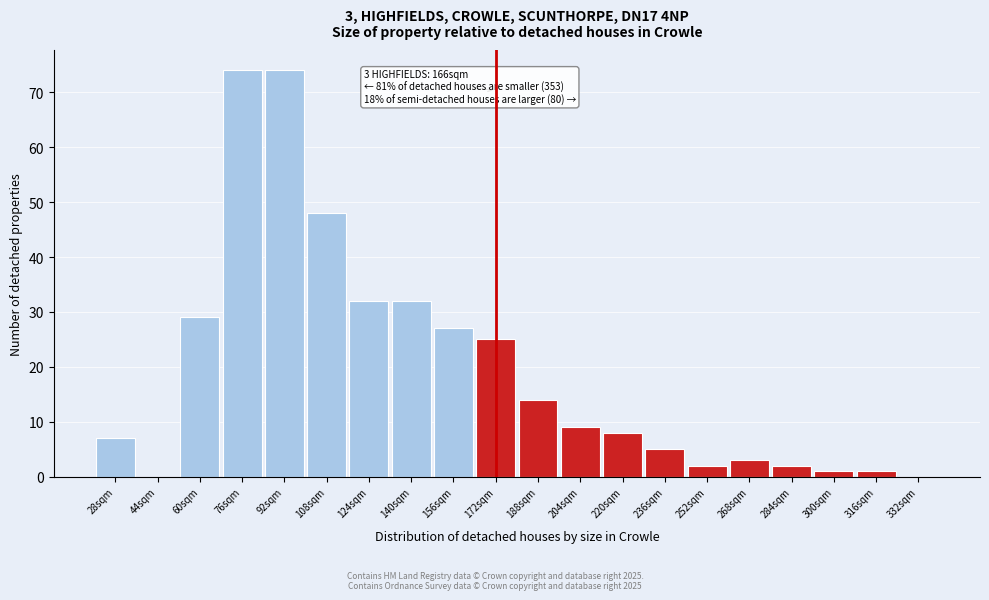

Reading left to right, what are all the values shown in this chart?

28sqm=7	44sqm=0	60sqm=29	76sqm=74	92sqm=74	108sqm=48	124sqm=32	140sqm=32	156sqm=27	172sqm=25	188sqm=14	204sqm=9	220sqm=8	236sqm=5	252sqm=2	268sqm=3	284sqm=2	300sqm=1	316sqm=1	332sqm=0